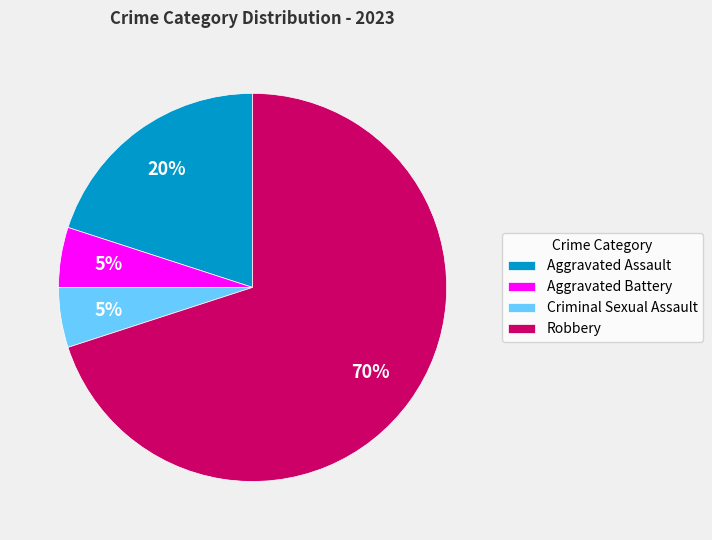

To the nearest percent, what is the difference between the Aggravated Assault and Criminal Sexual Assault slice percentages?

15%